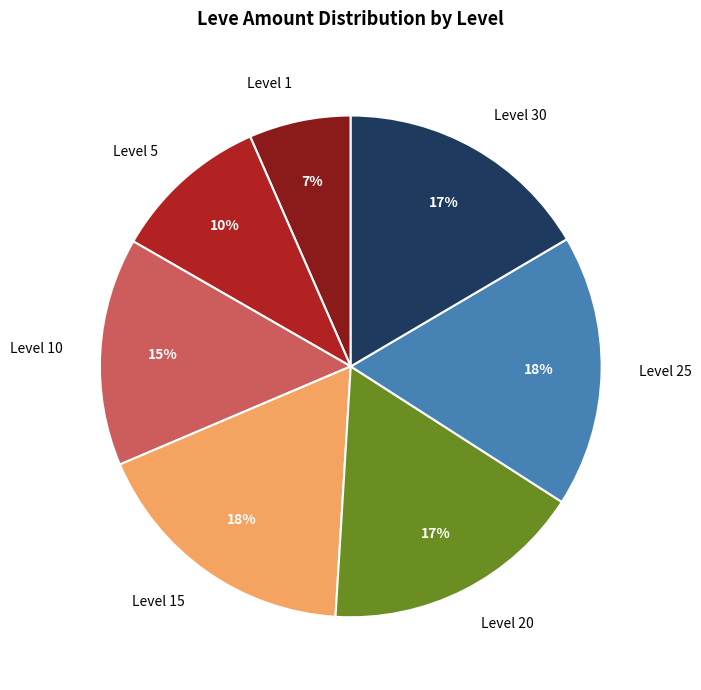

To the nearest percent, what is the average slice percentage?

14%